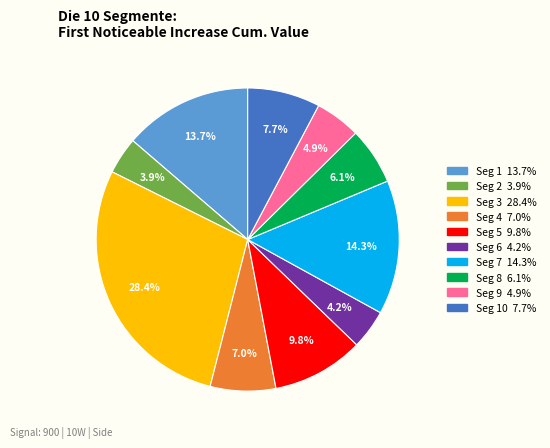

Is there a majority slice in this chart?

No